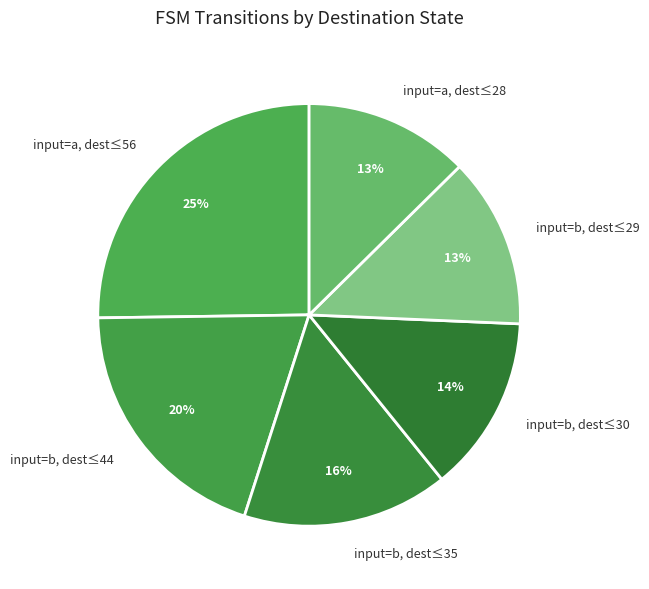

To the nearest percent, what is the difference between the input=b, dest≤30 and input=b, dest≤44 slice percentages?

6%